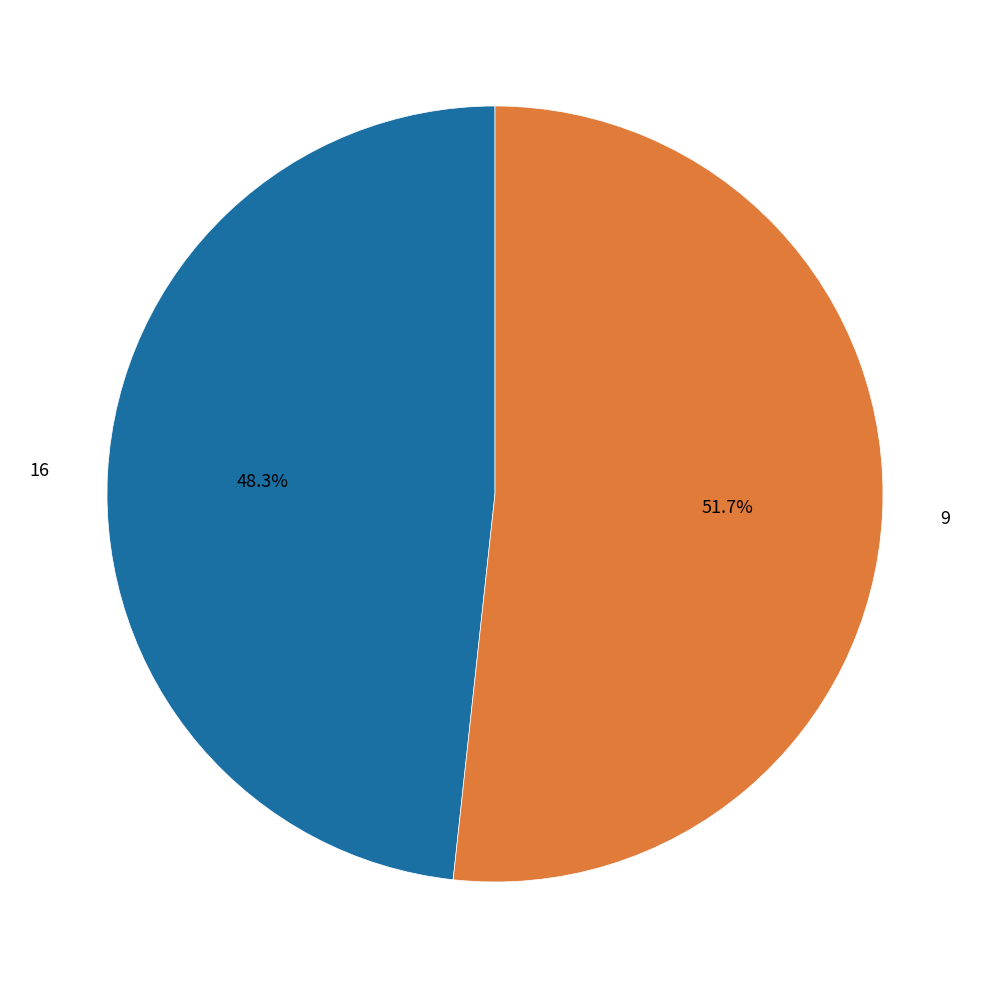

What percentage is the 9 slice, to the nearest percent?

52%